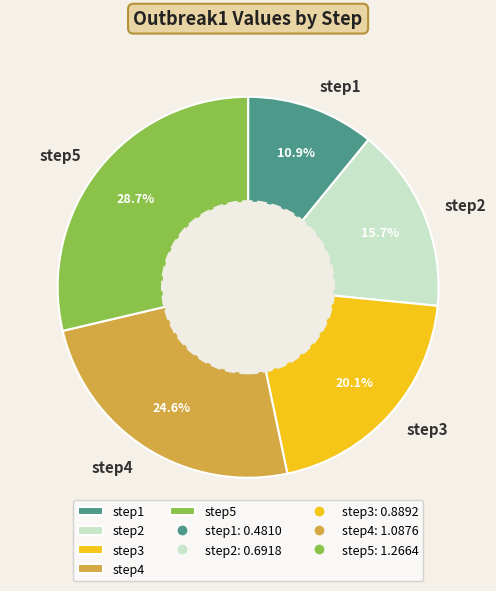

How many slices are in this pie chart?

5